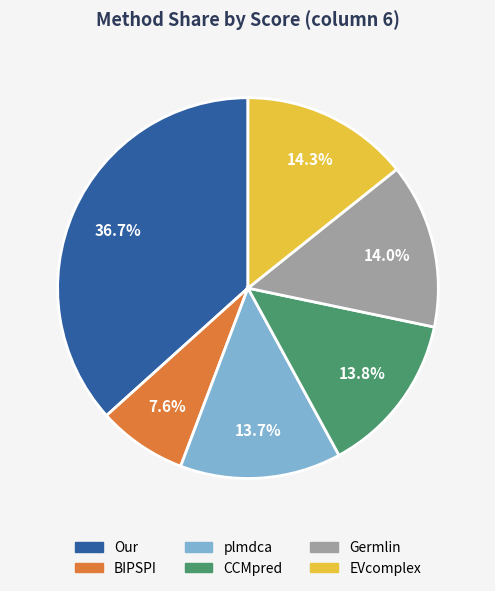

What is the total percentage of BIPSPI and CCMpred?

21.4%